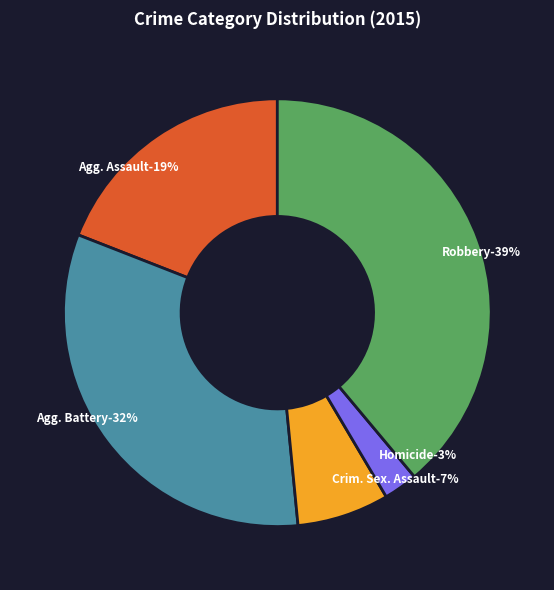

To the nearest percent, what is the difference between the largest and smallest slice percentages?

36%